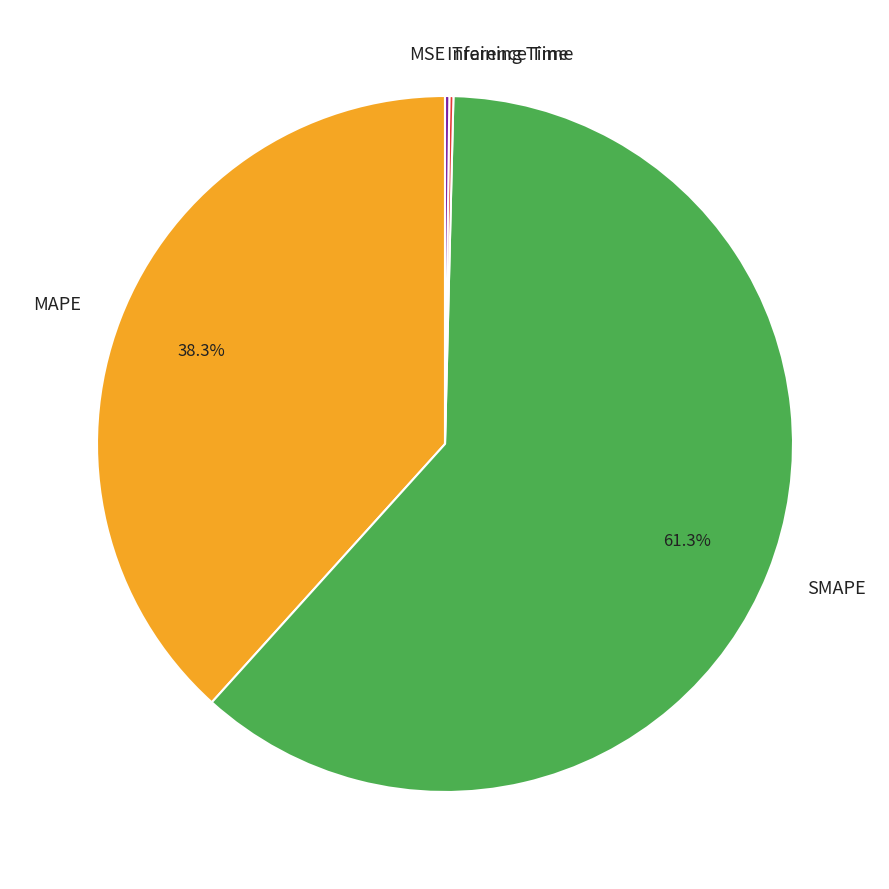

Is there a majority slice in this chart?

Yes